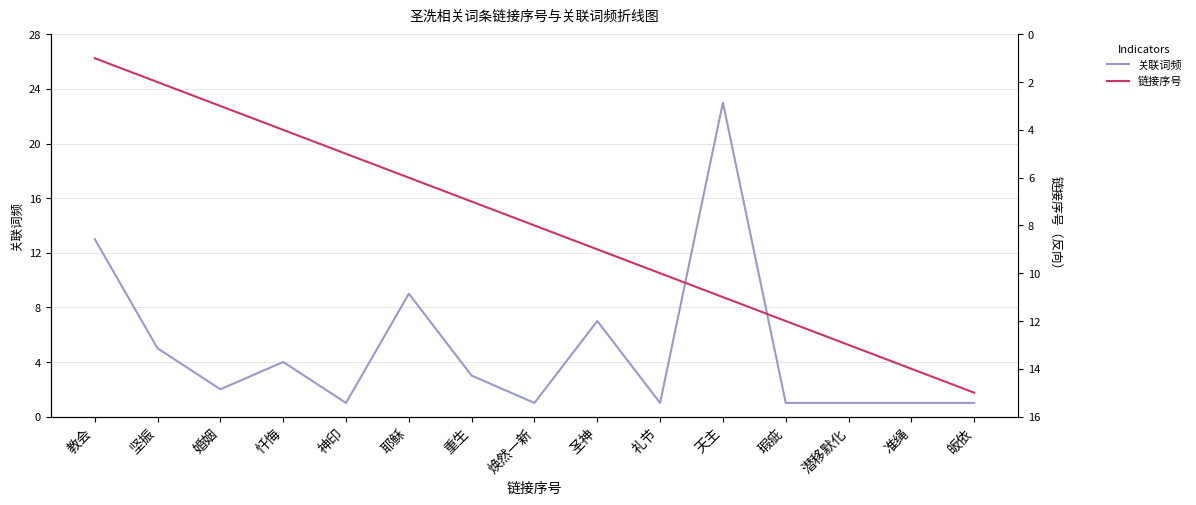

What is the spread (max minus min) of values at 礼节?

9